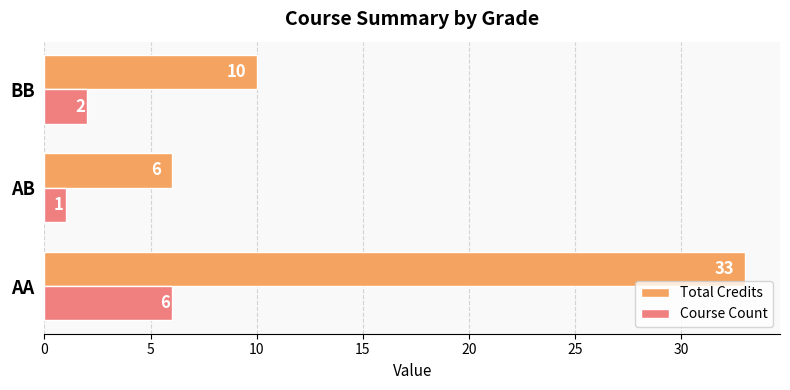

Count the Total Credits values in the range 6 to 33.

3